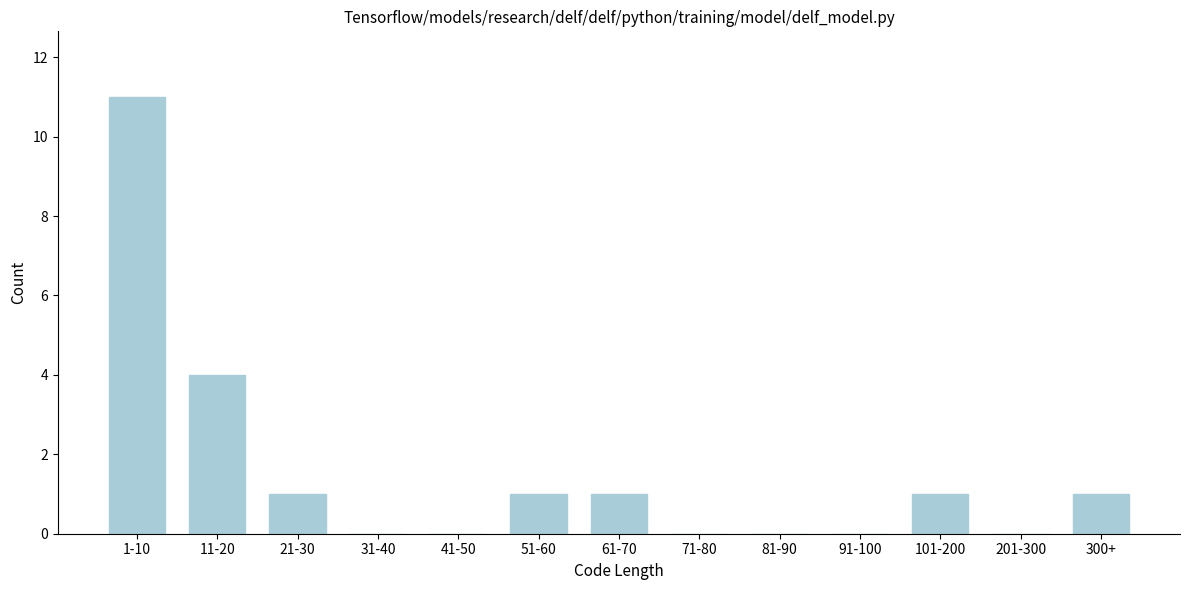

Reading left to right, extract all data points from this chart.

1-10=11	11-20=4	21-30=1	31-40=0	41-50=0	51-60=1	61-70=1	71-80=0	81-90=0	91-100=0	101-200=1	201-300=0	300+=1